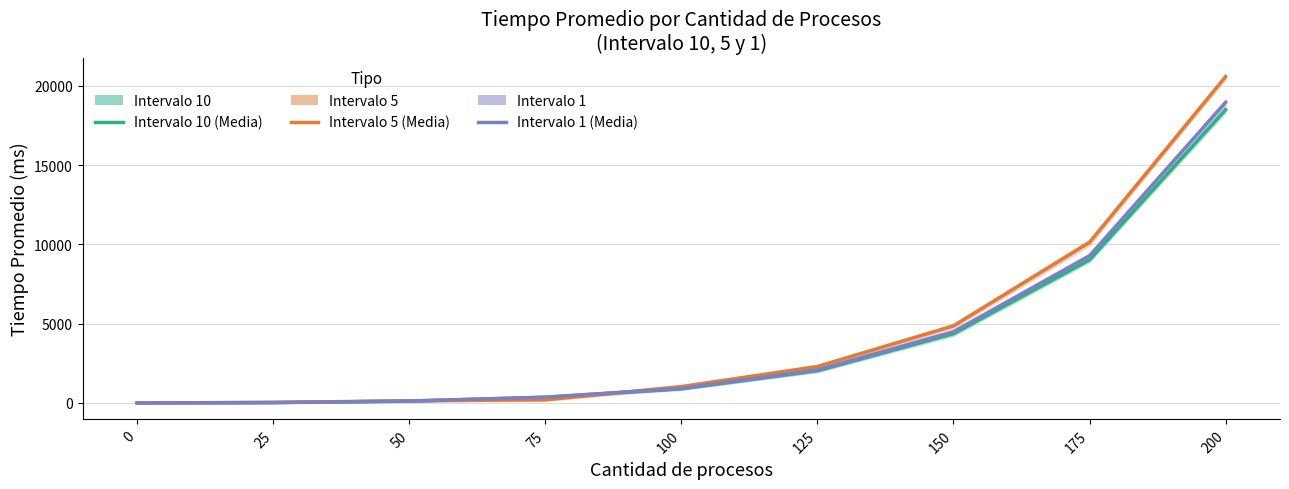

What is the average value of the Intervalo 10 (Tiempo Promedio) series?

3925